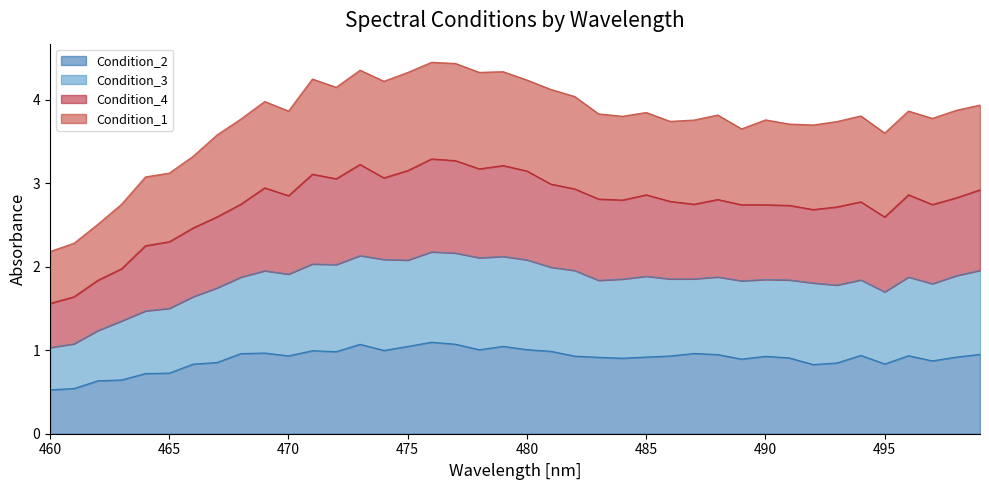

In Condition_3, how many points are higher than both neighbors (excluding endpoints)?

10